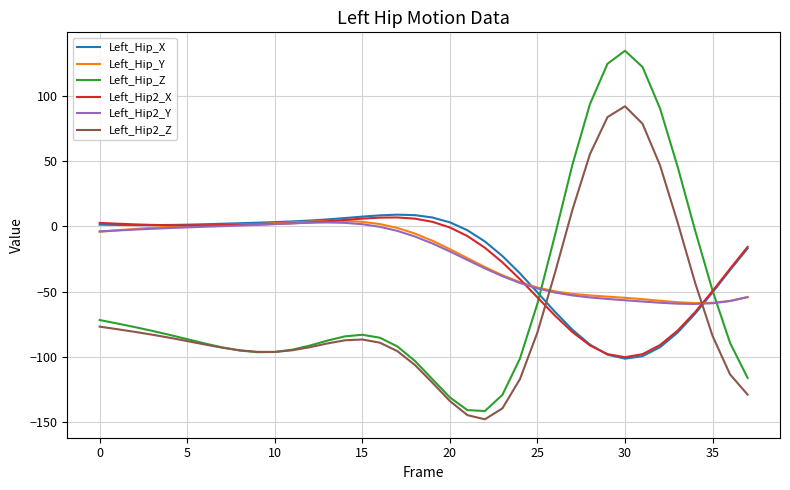

What are all the series names shown in the legend?

Left_Hip_X, Left_Hip_Y, Left_Hip_Z, Left_Hip2_X, Left_Hip2_Y, Left_Hip2_Z